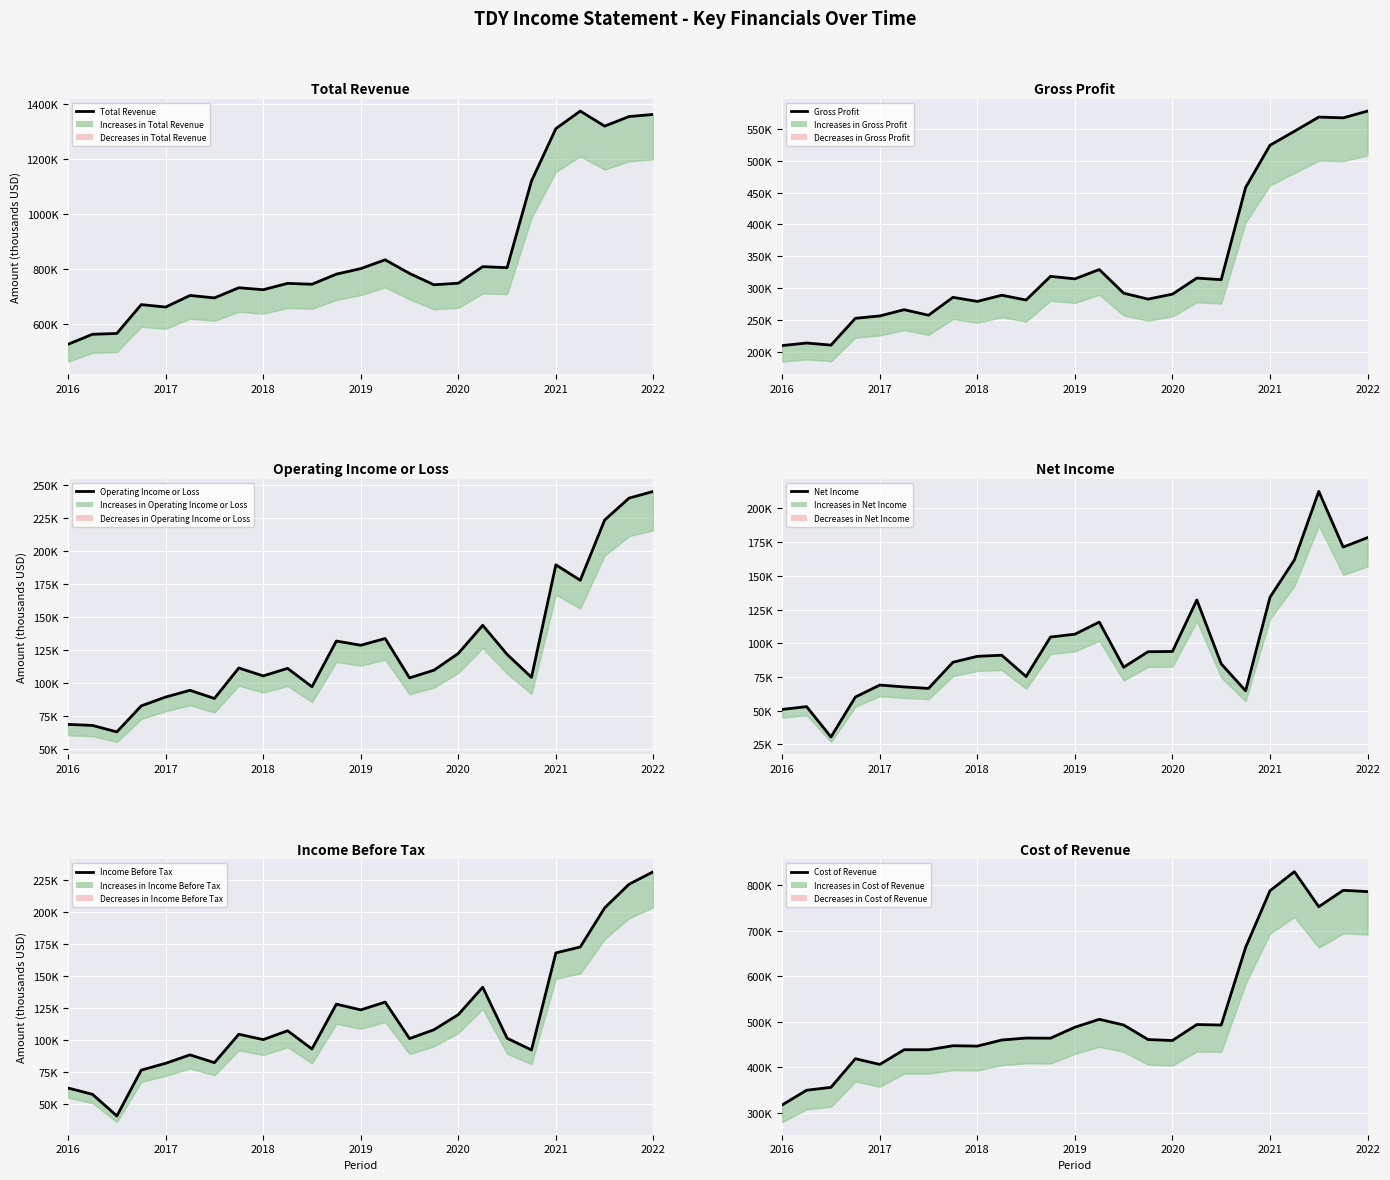

What is the difference between the maximum and minimum values in the Total Revenue series?

848900